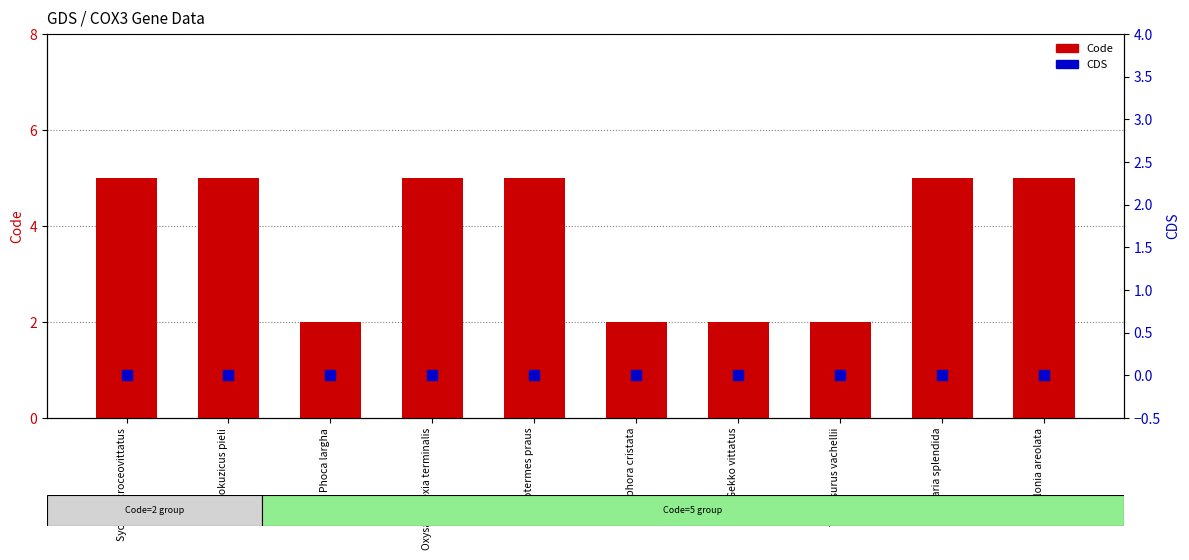

Which series has the largest total across all categories?

Code